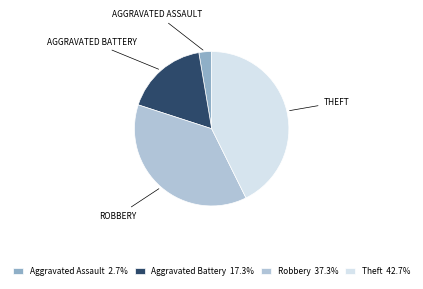

Does Aggravated Assault represent more than half of the total?

No